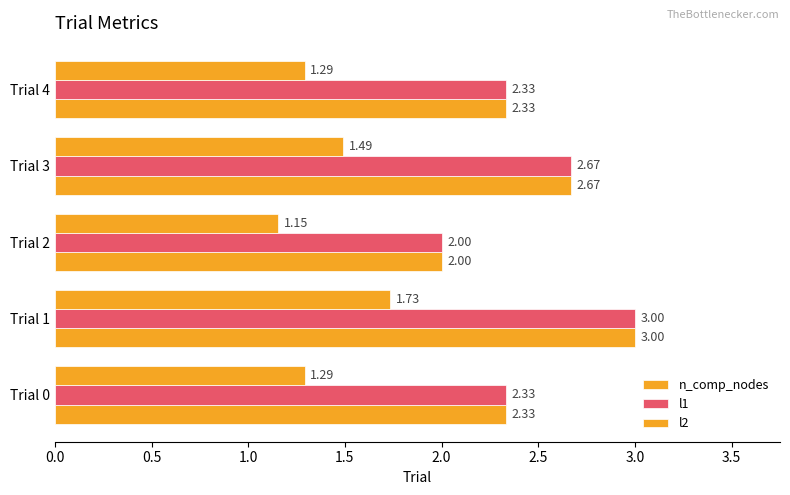

How many data points does each series have?

5